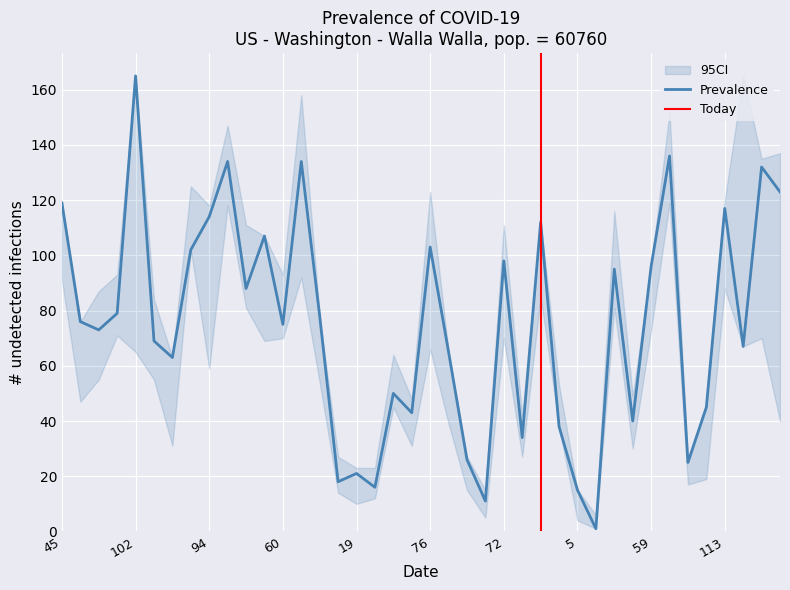

What is the minimum value shown in the chart?

1